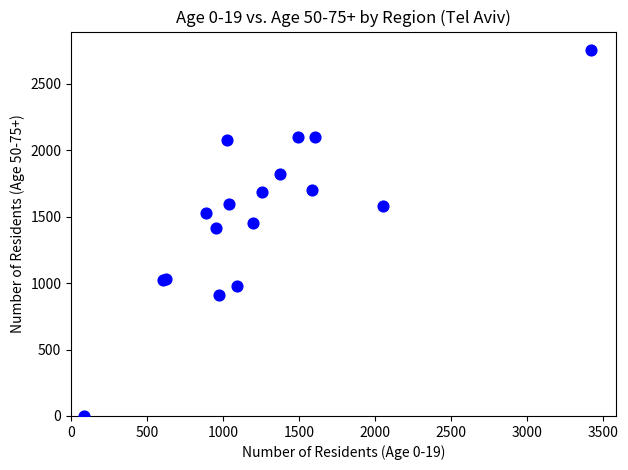

What Y value in the scatter plot is closest to 1377?

1416